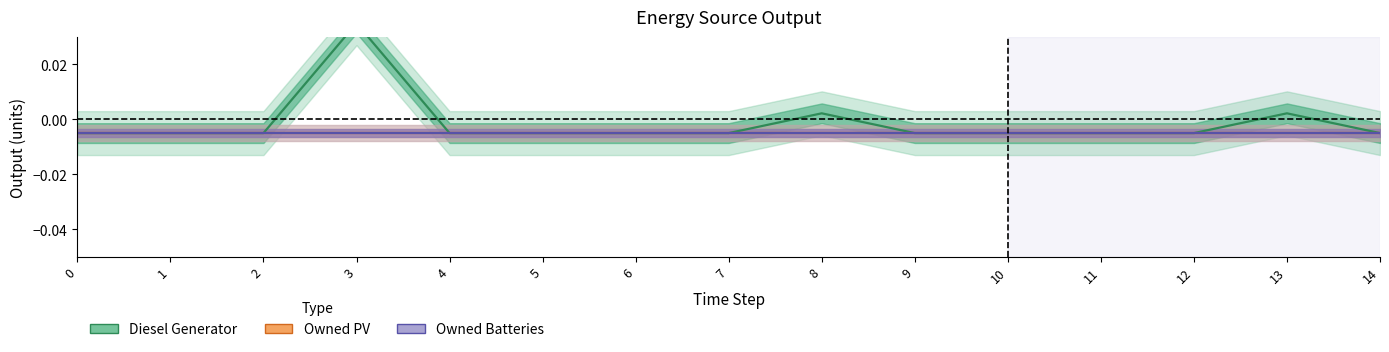

How many lines are shown in the chart?

3